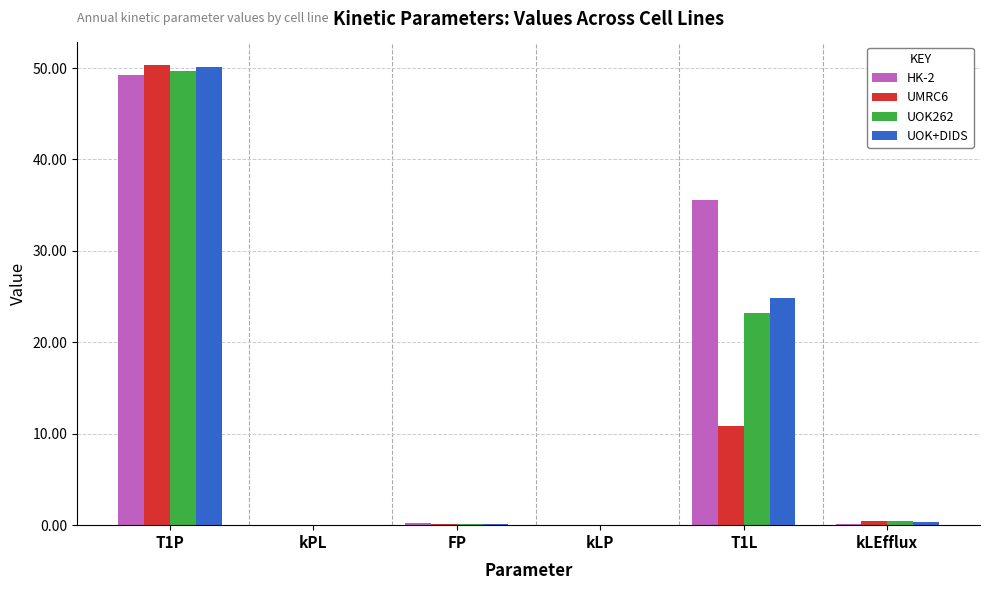

What are all the series names shown in the legend?

HK-2, UMRC6, UOK262, UOK+DIDS